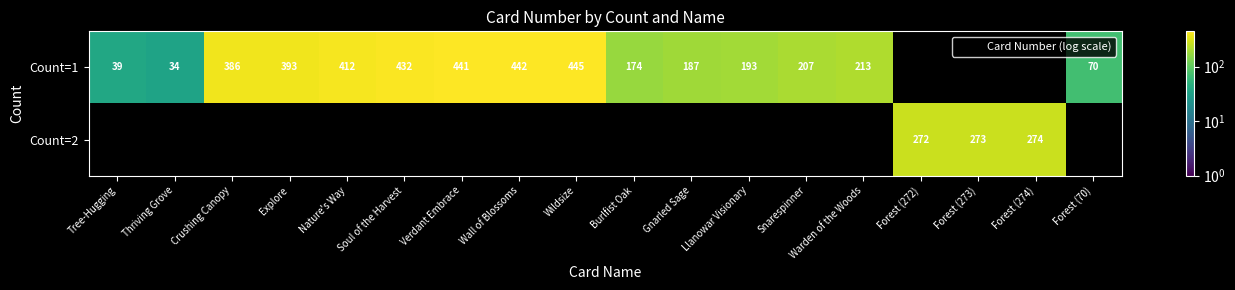

Rank the series by their average value, from lowest to highest.

Count=1, Count=2